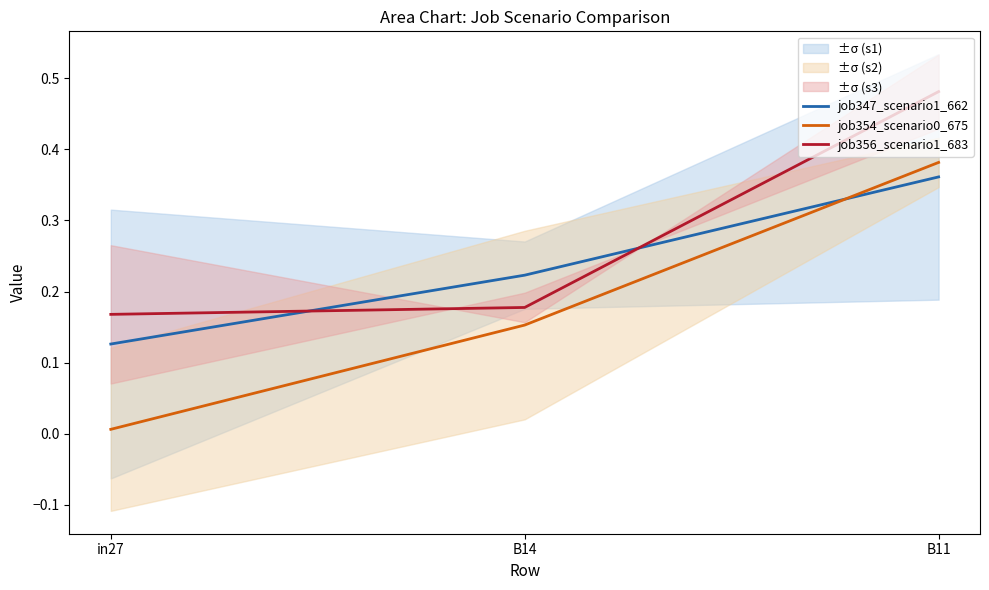

Which series has the largest range (max minus min)?

job354_scenario0_675